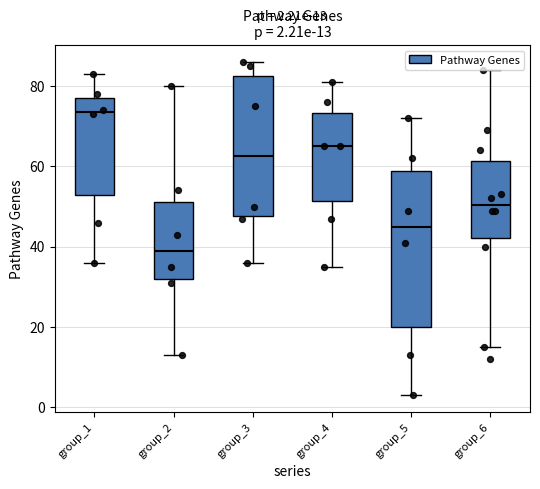

Which box is the tallest, from its lower edge to its upper edge?

group_5